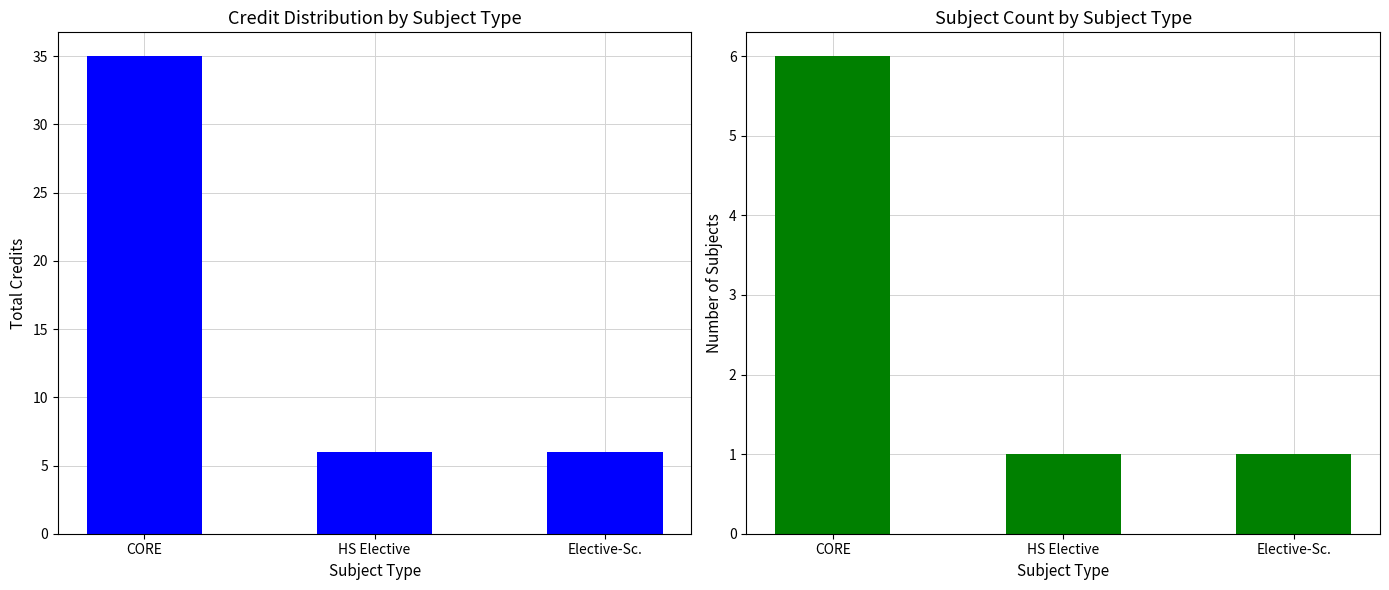

What is the difference between the highest and lowest values at CORE?

29